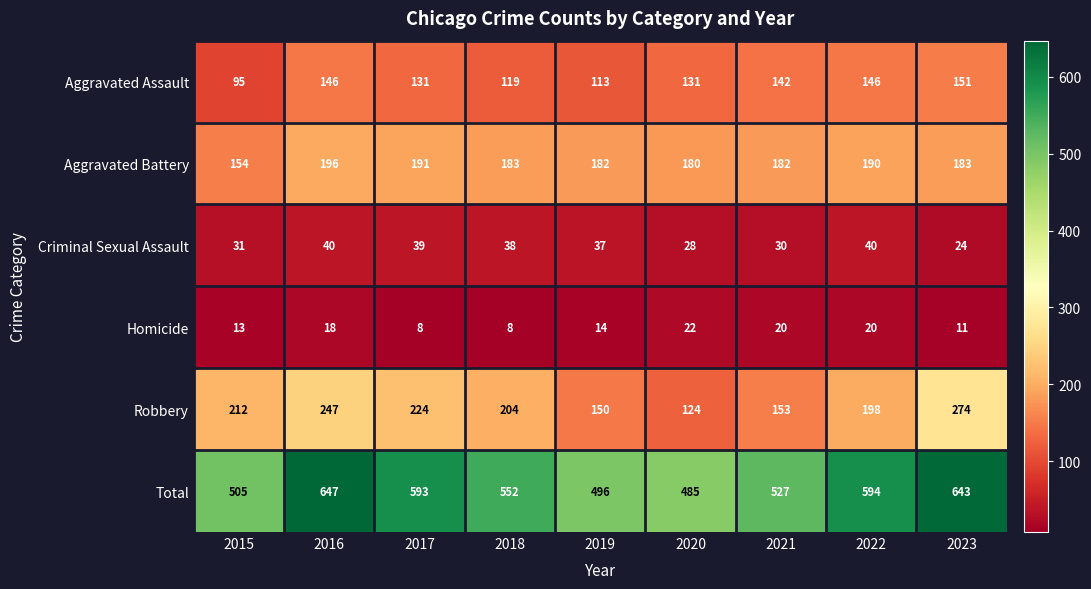

How many categories are shown in the chart?

9